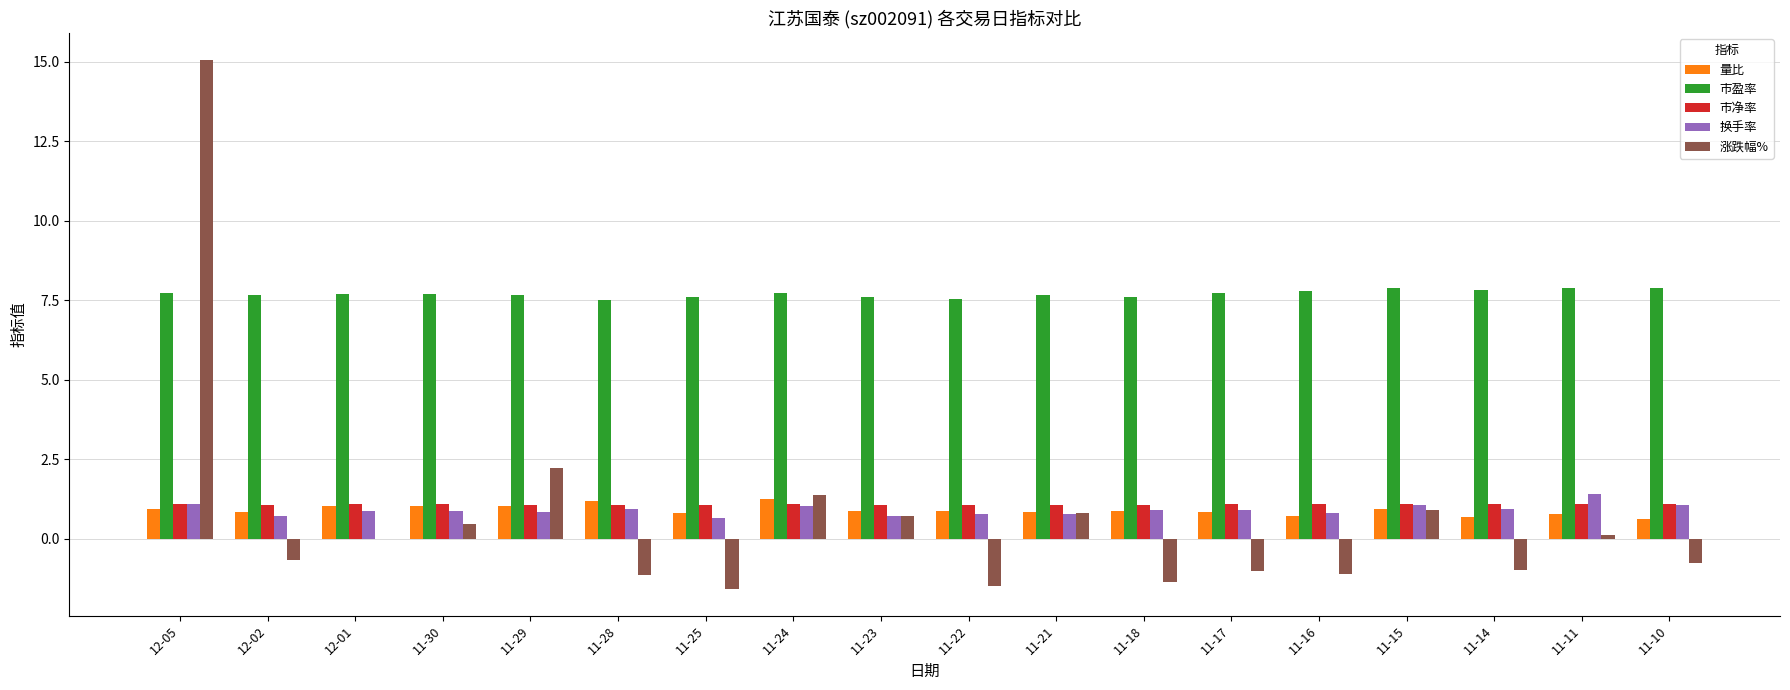

True or false: 市净率 has a value of 1.1 at 11-30.

True